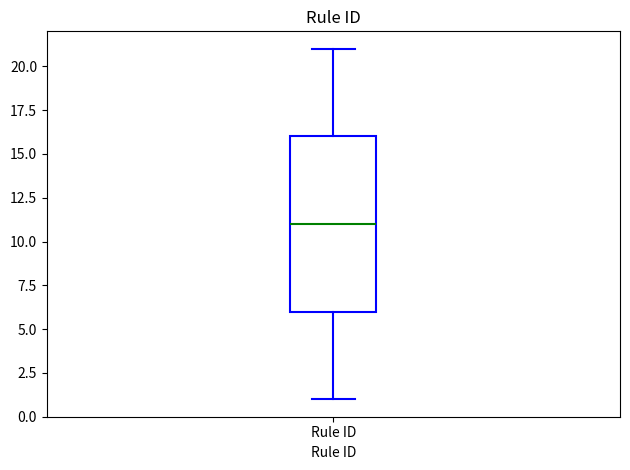

Transcribe this box plot: give where the median line is, the range the box spans, and where the two whiskers end, as read against the y-axis. The values are not printed on the chart, so give them approximately, as read against the axis.

median 11, box 6 to 16, whiskers 1 to 21